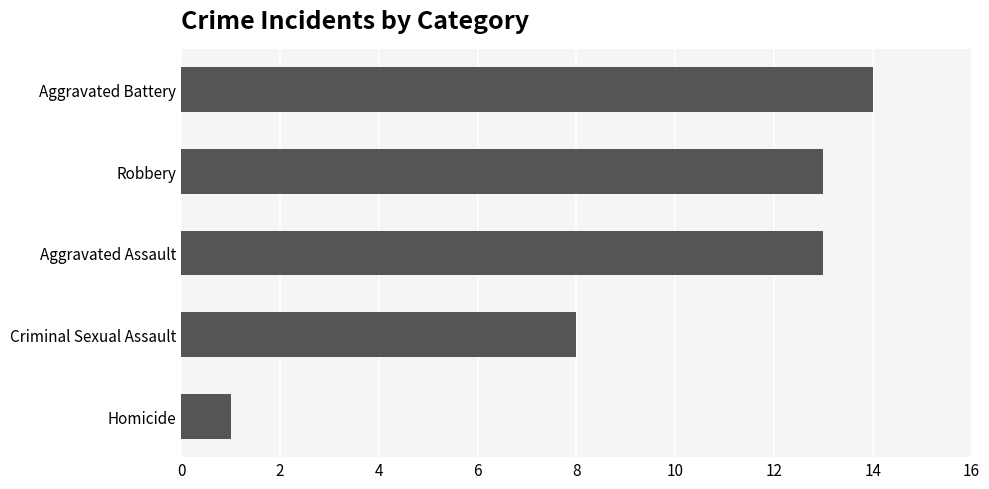

Is it true that the value at Aggravated Battery is 9?

False